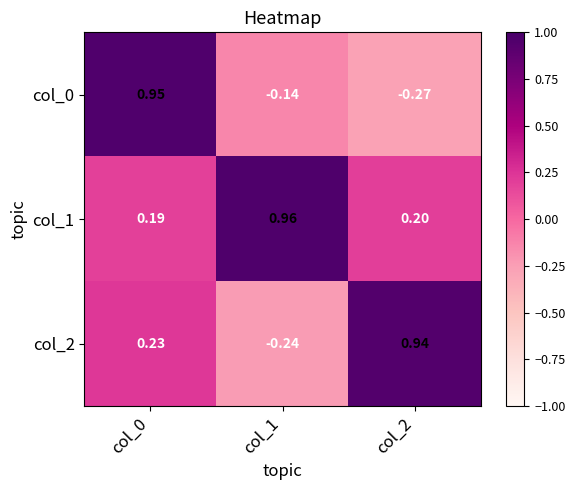

Rank the series by their maximum value, from highest to lowest.

col_1, col_0, col_2